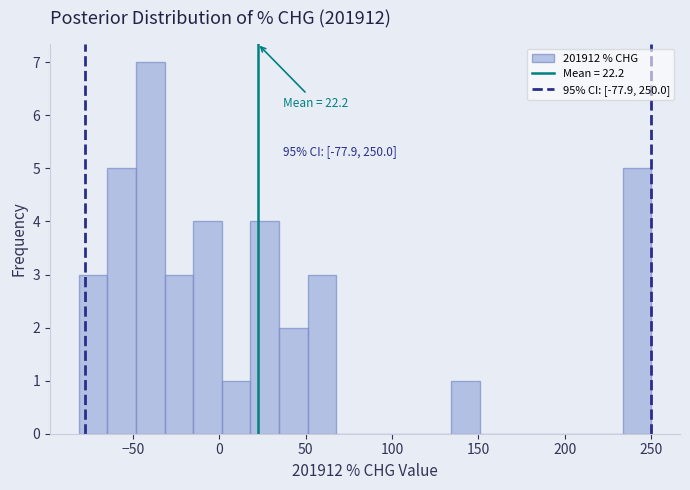

Around what value on the x-axis is the tallest bar? Give the approximate position of its centre, as read against the axis.

-40